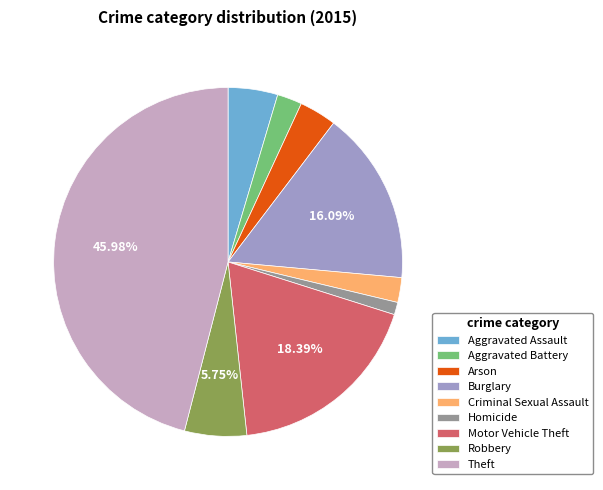

True or false: Aggravated Assault accounts for 5% of the total.

True